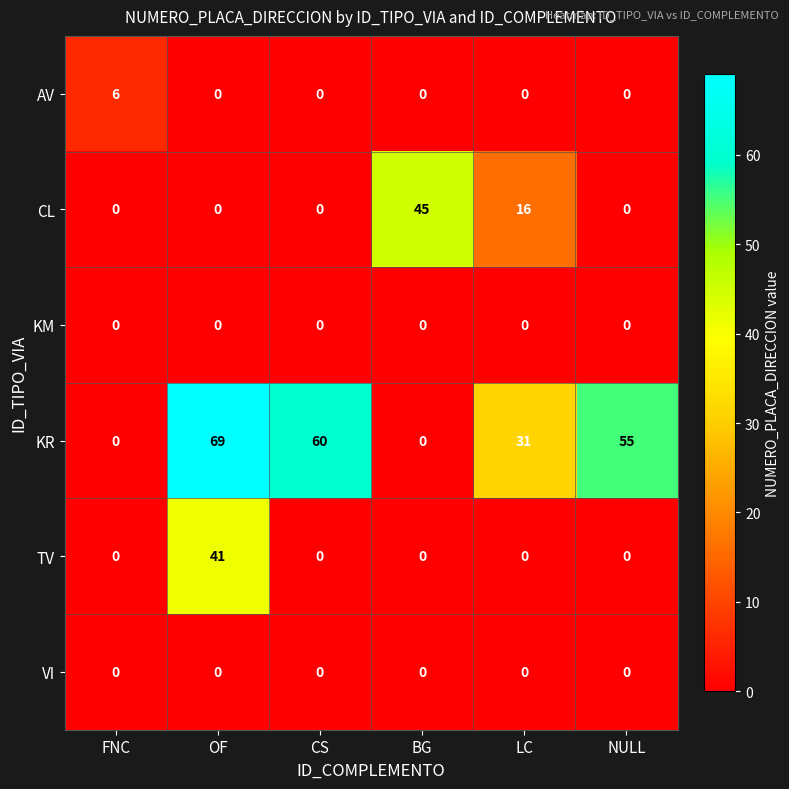

What is the difference between the maximum and minimum values in the TV series?

41